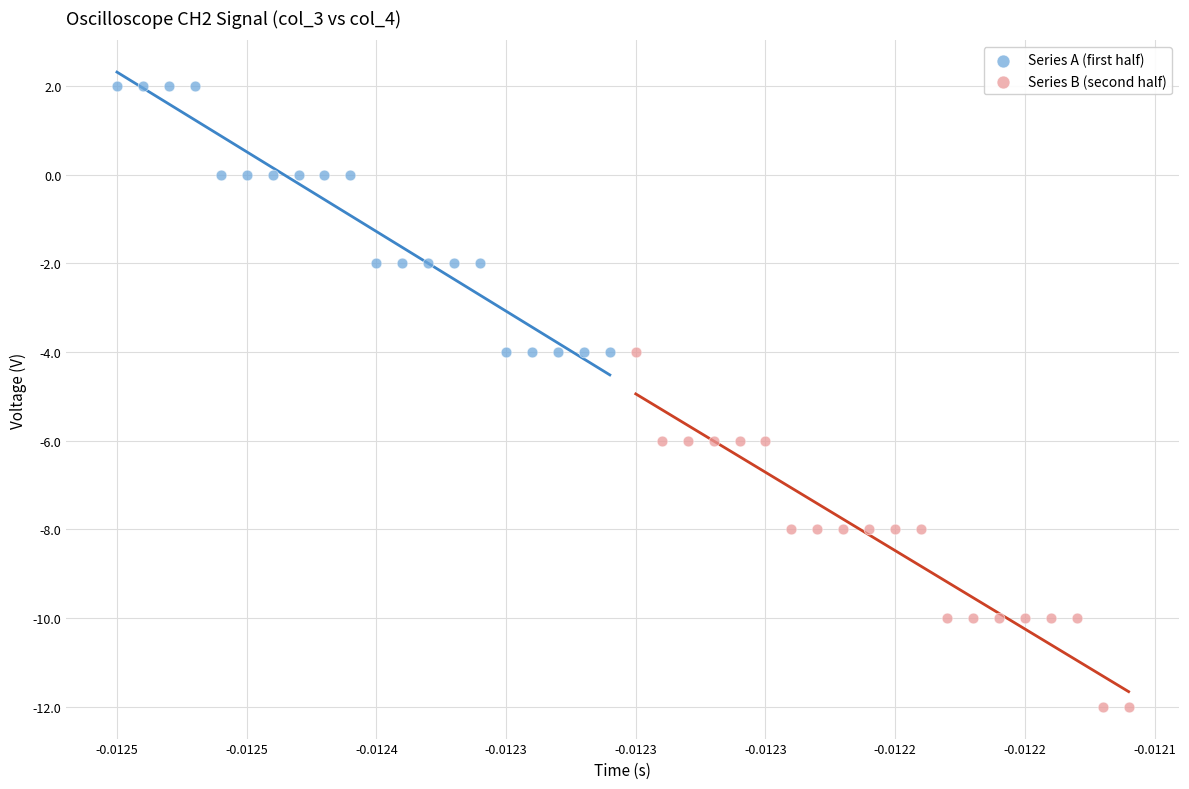

Which series contains the highest Y value?

Series A (first half)